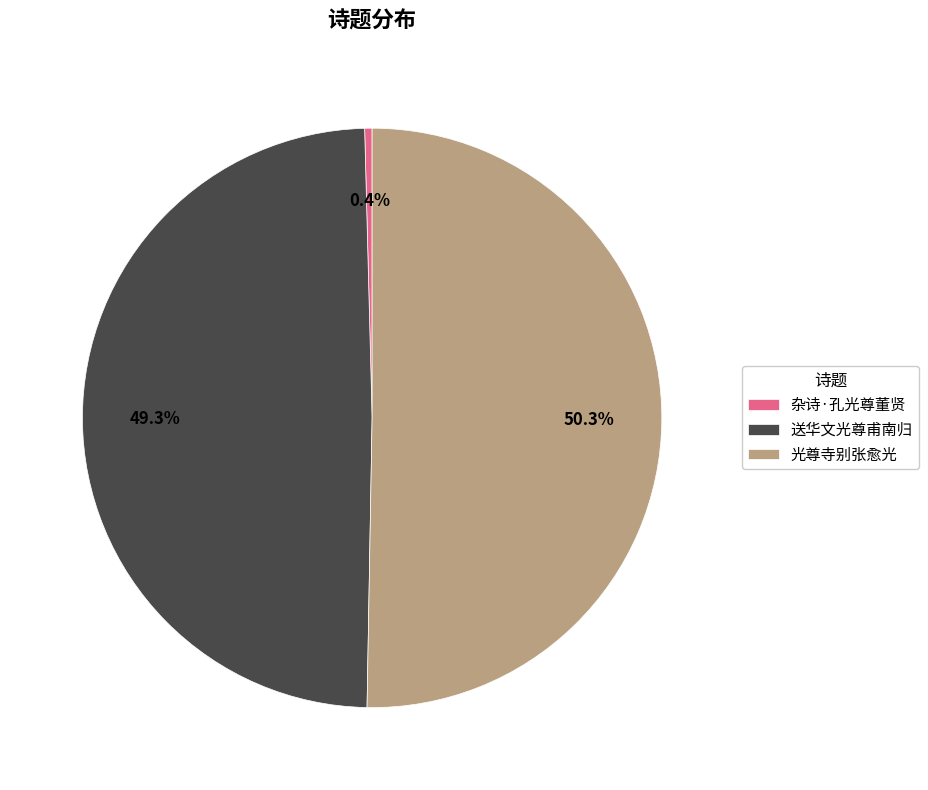

How many slices are in this pie chart?

3